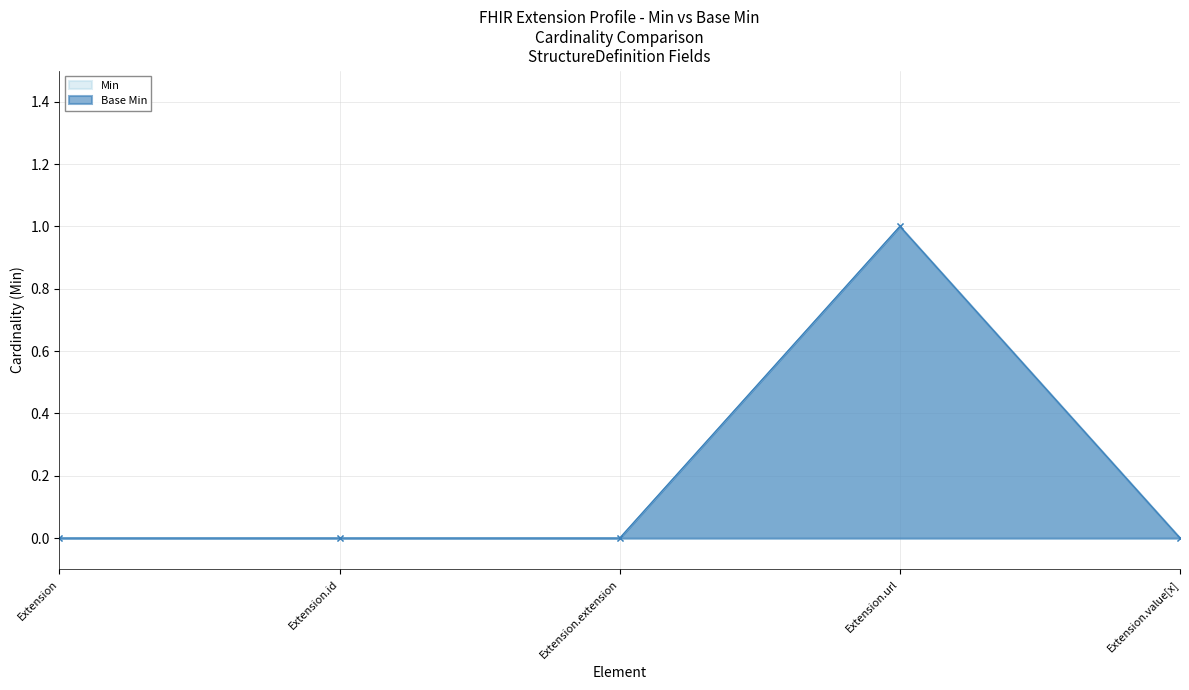

What is the value of the Base Min point at the 4th from the left?

1